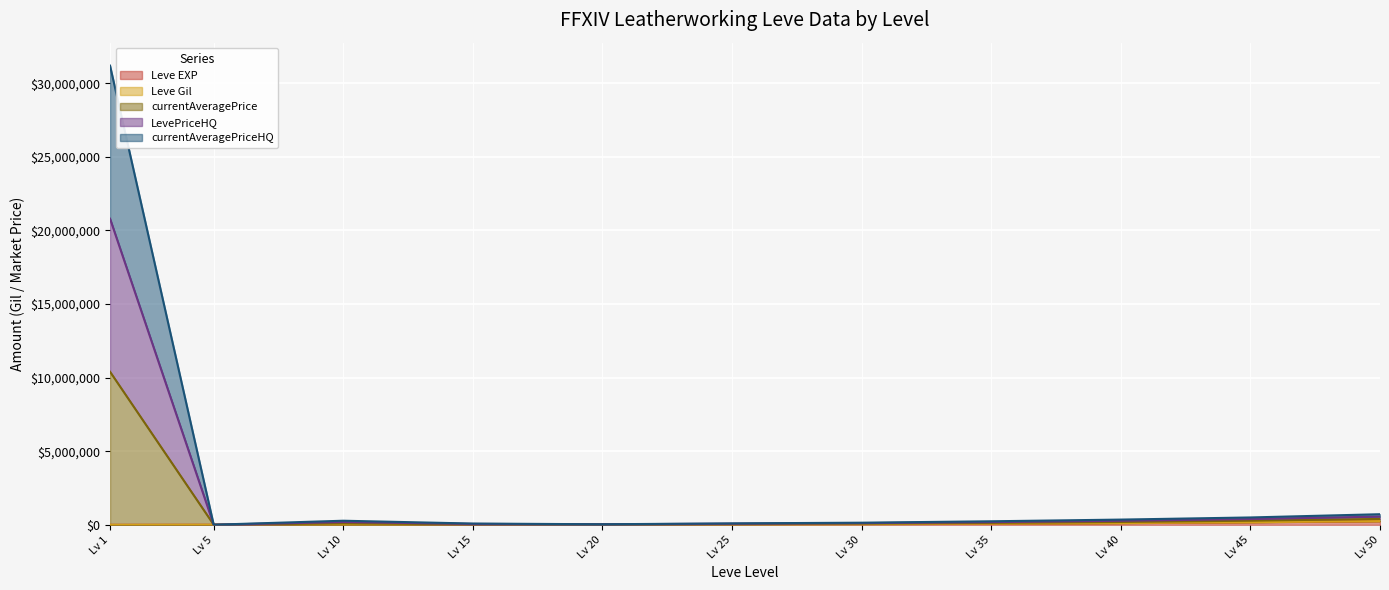

How many lines are shown in the chart?

5